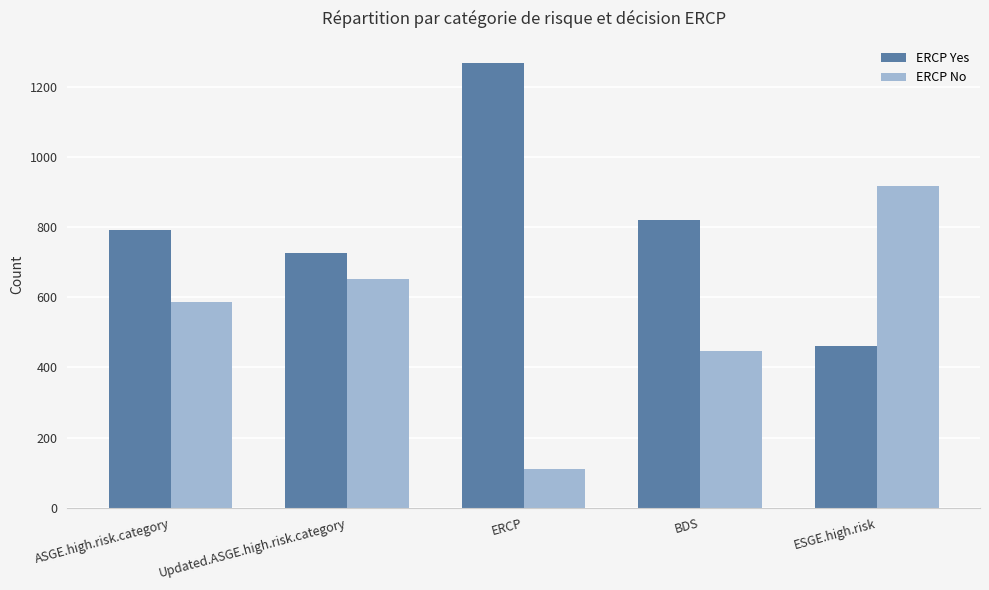

Rank the series at ERCP from lowest to highest value.

ERCP No, ERCP Yes